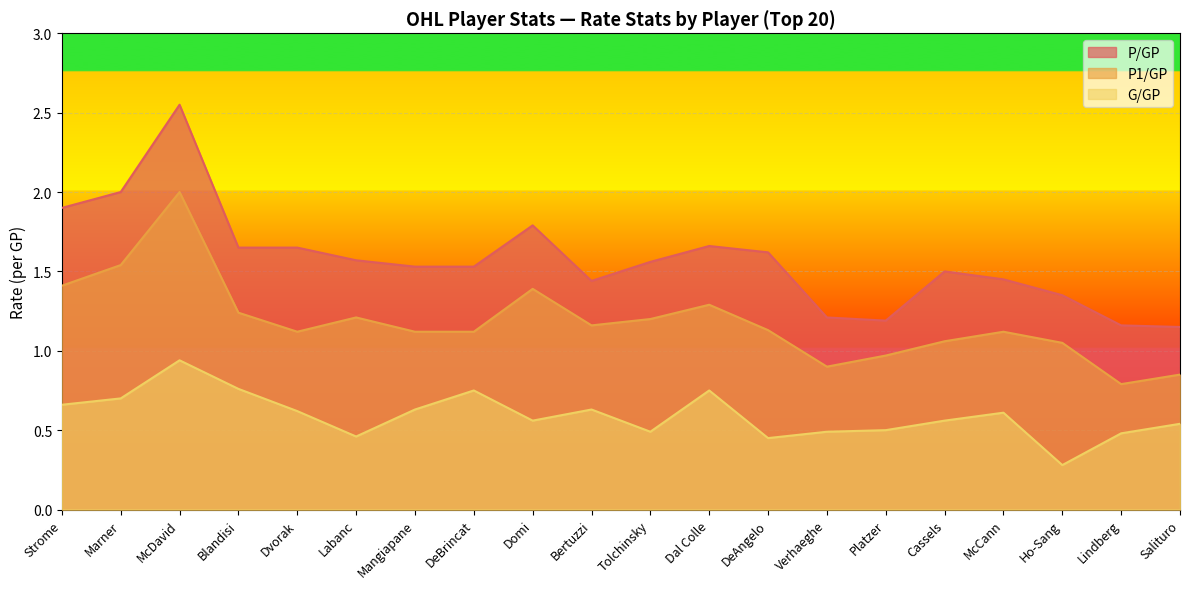

Is the value of P/GP at Salituro greater than the value of P1/GP at Verhaeghe?

Yes